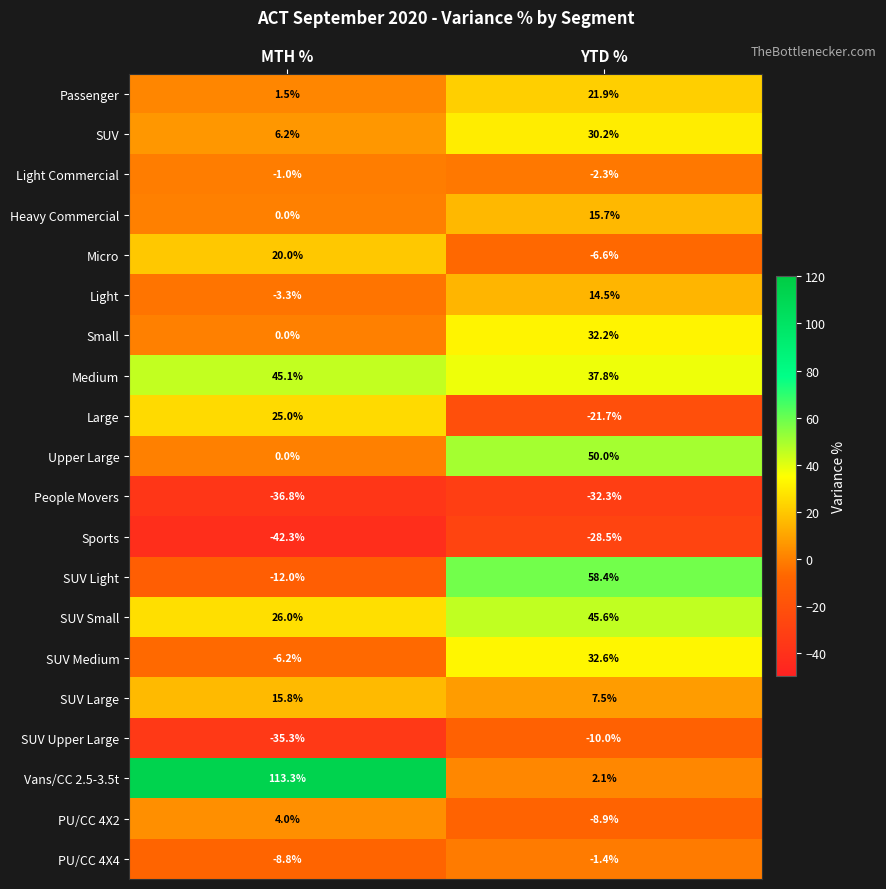

What is the difference between the highest and lowest values at YTD %?

90.7